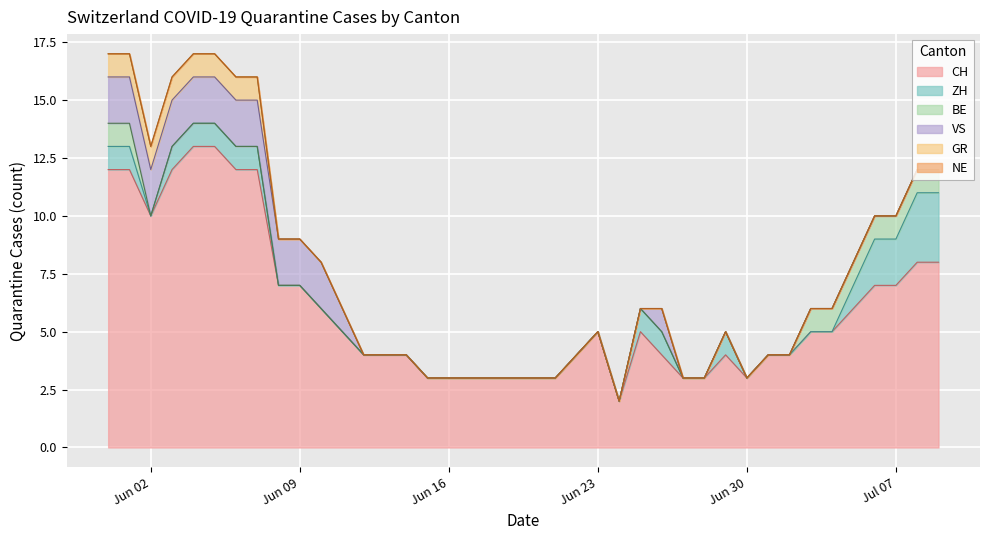

At how many categories does at least one series exceed 6?

14